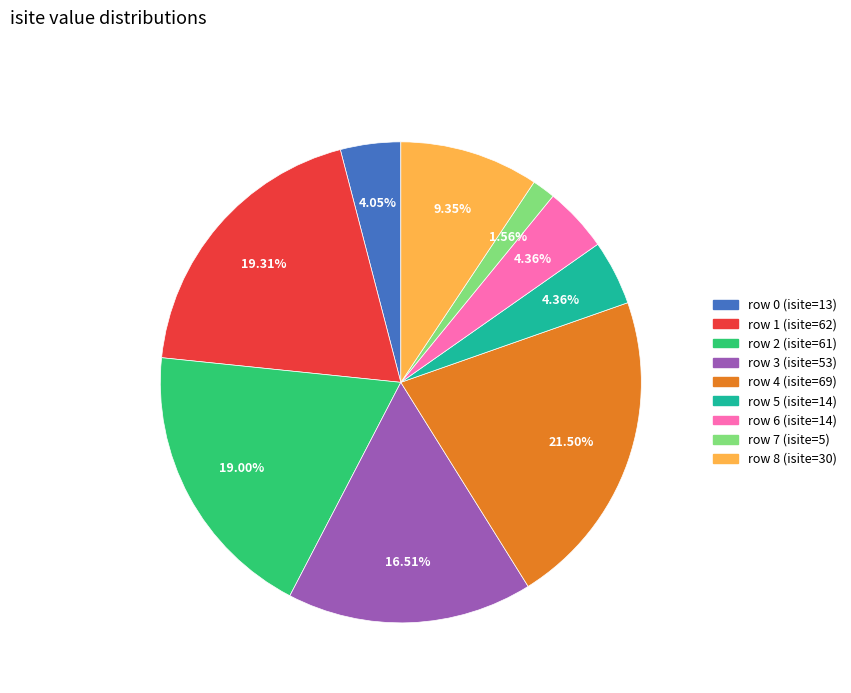

Does any single category account for the majority?

No